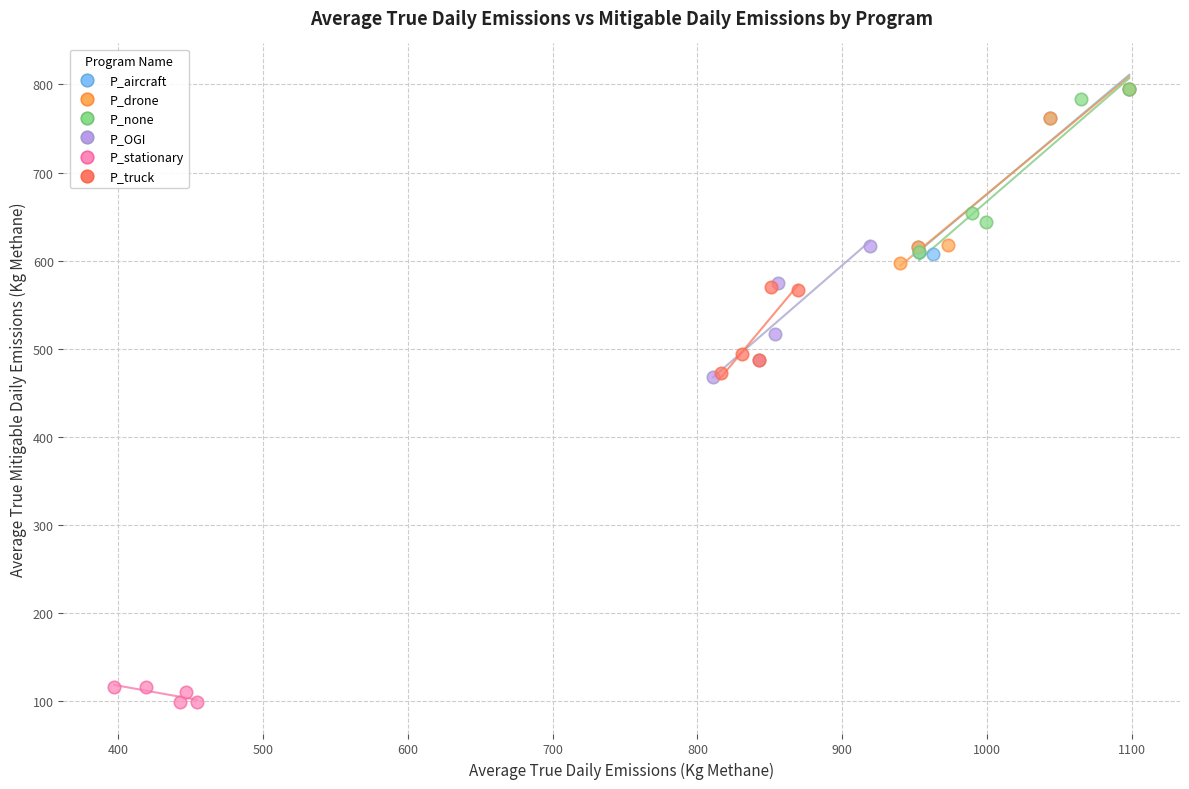

Which series contains the lowest Y value?

P_stationary